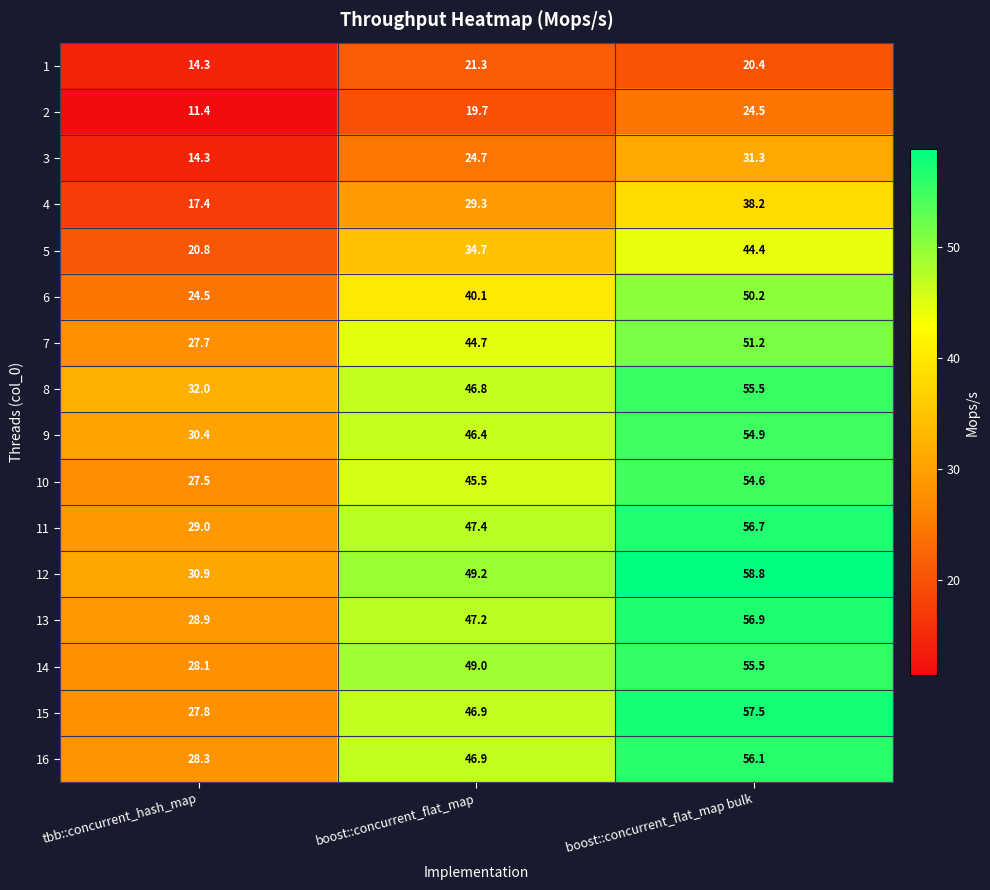

Where does the 3 series first go above 24?

boost::concurrent_flat_map